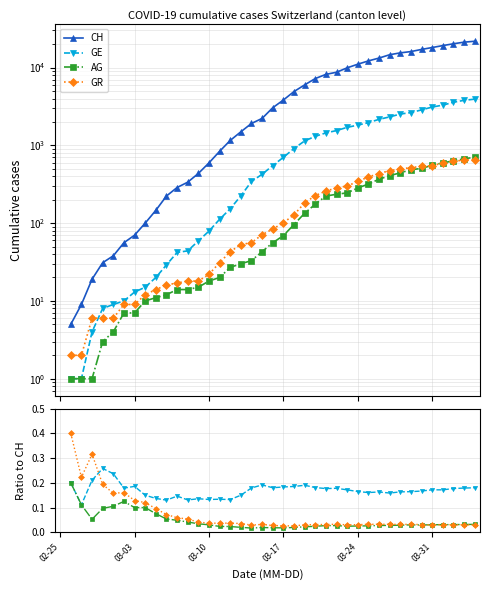

True or false: CH and AG cross at least once.

False